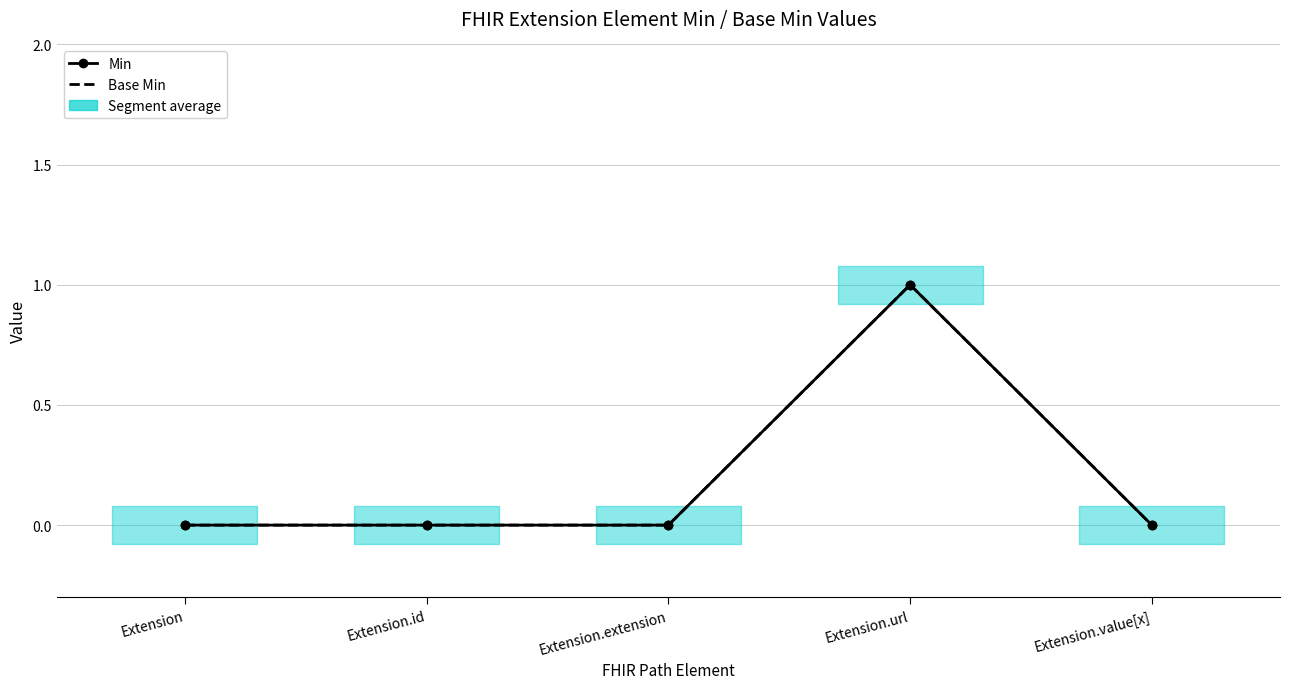

How many interior local peaks does the Min series have?

1